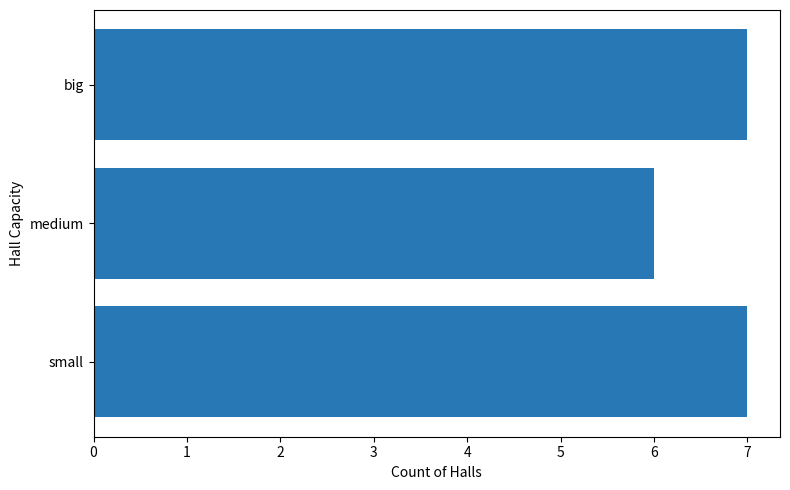

Is it true that the value at small is 7?

True